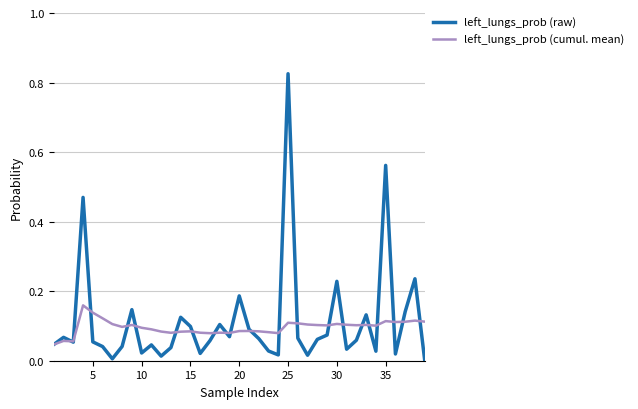

Which series has the widest spread of values?

left_lungs_prob (raw)